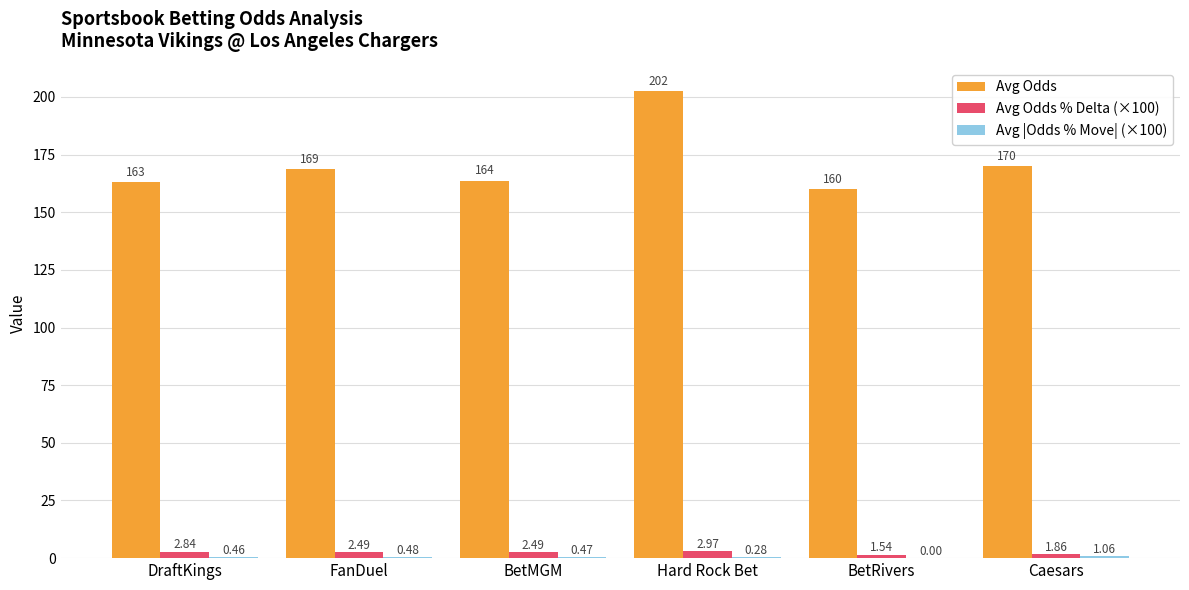

Which series has the largest total across all categories?

Avg Odds